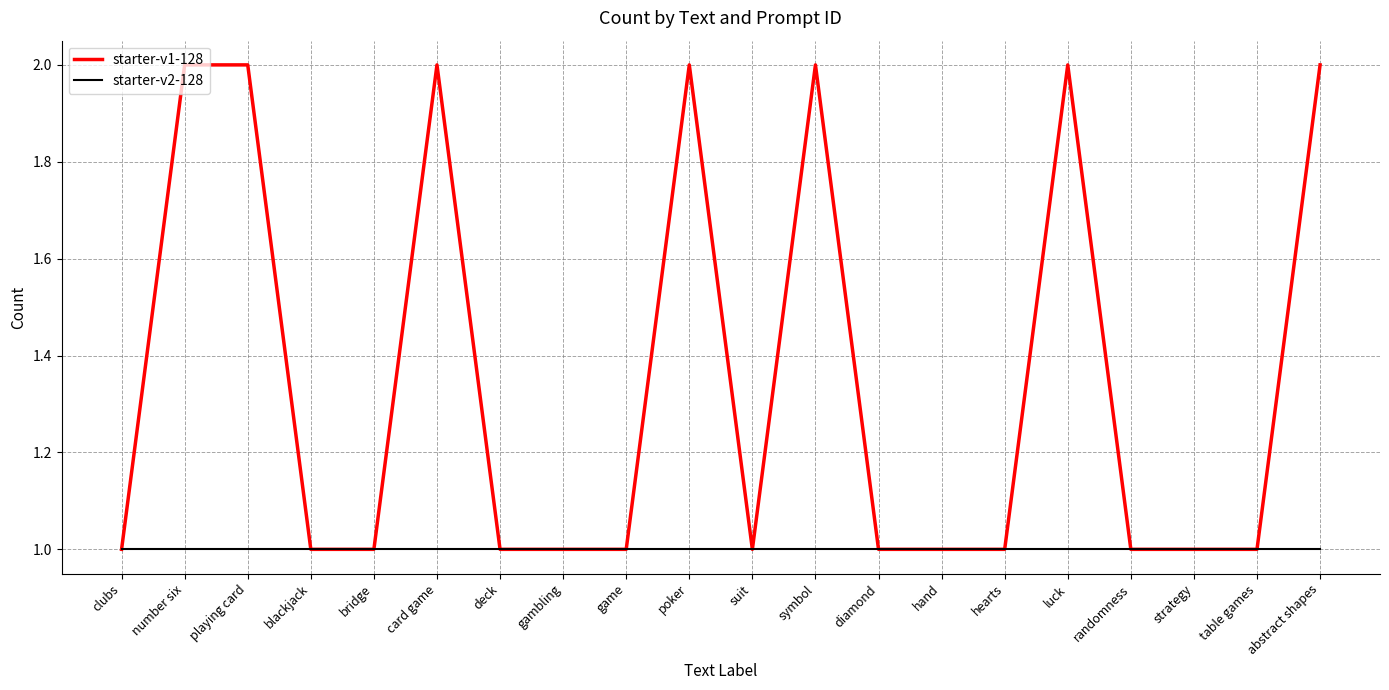

What are all the series names shown in the legend?

starter-v1-128, starter-v2-128